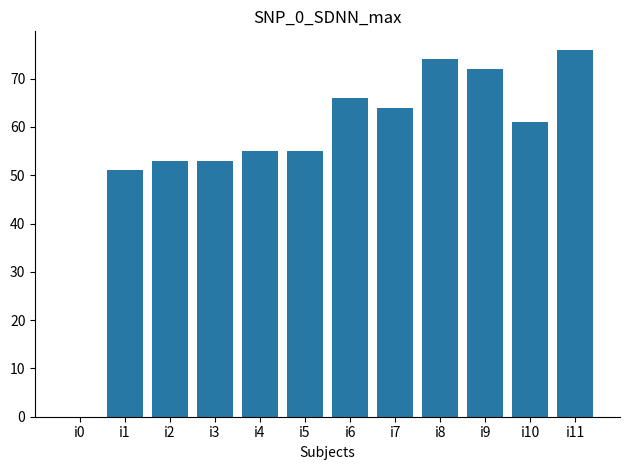

Reading left to right, list all the values displayed in this chart.

i0=0	i1=51	i2=53	i3=53	i4=55	i5=55	i6=66	i7=64	i8=74	i9=72	i10=61	i11=76